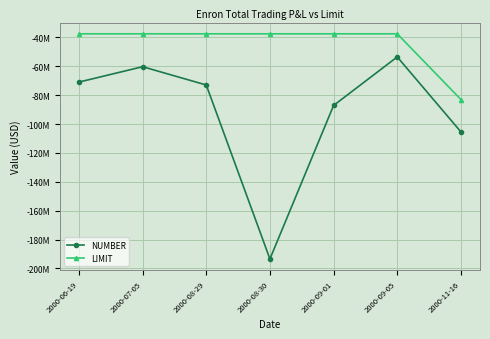

At which category is the sum across all series the highest?

2000-09-05